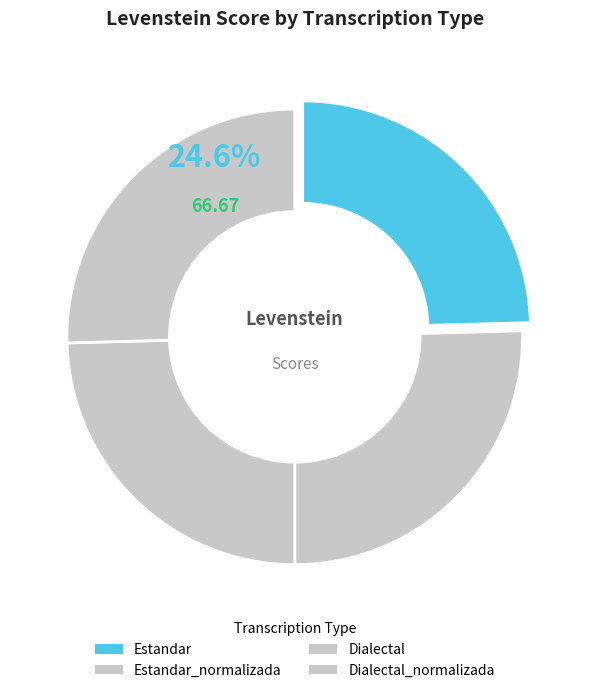

Count the number of slices in the pie.

4